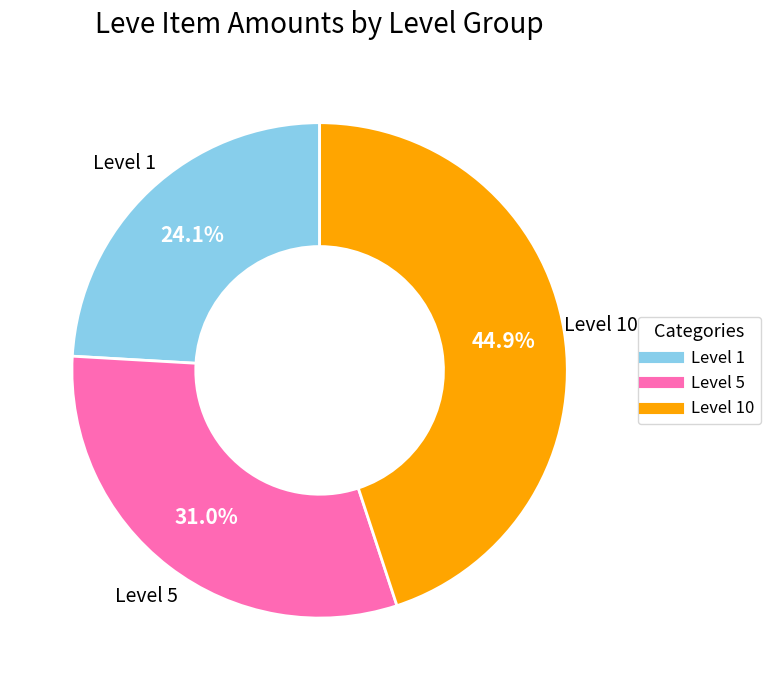

Count the number of slices in the pie.

3